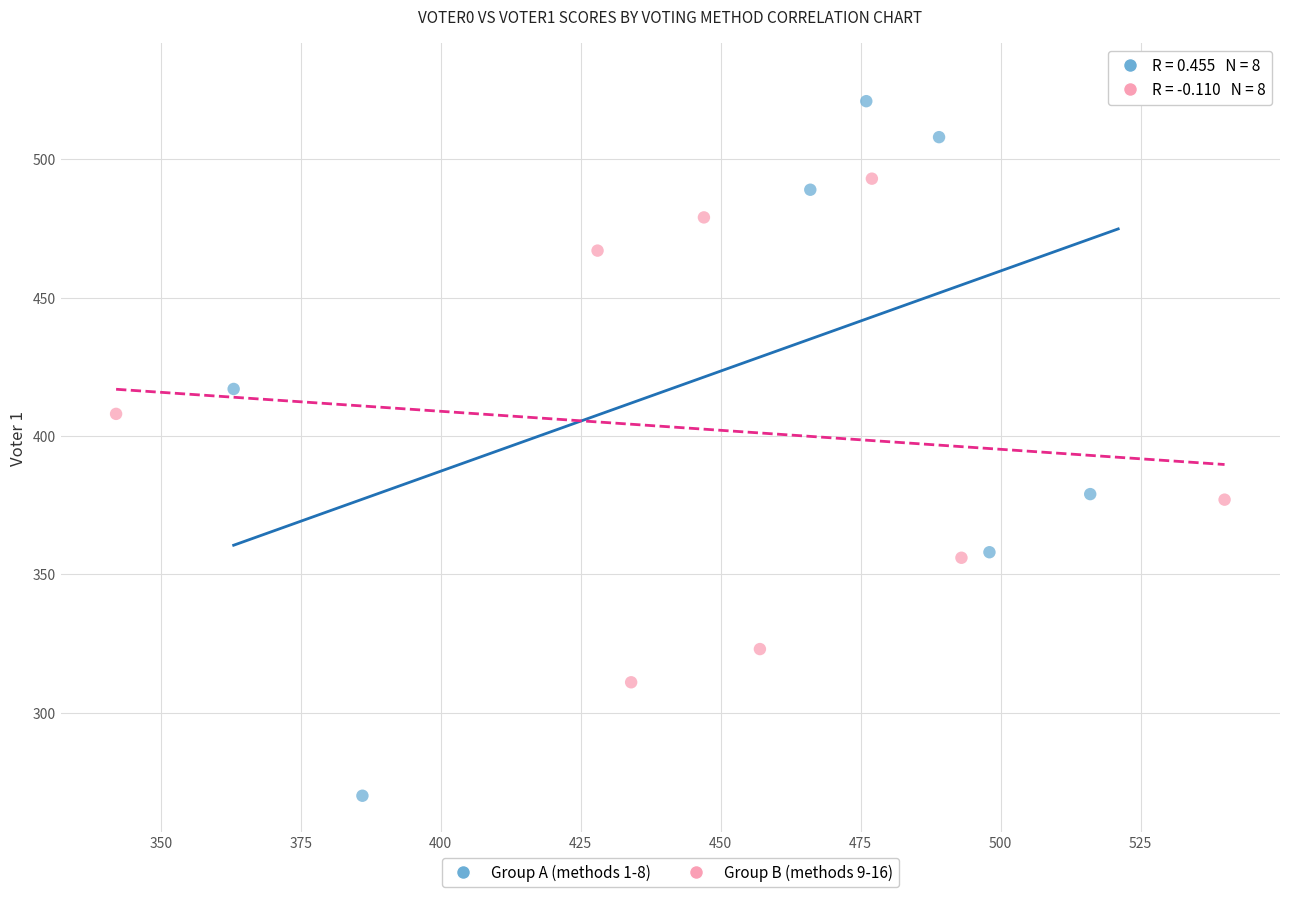

Which series contains the lowest Y value?

Group A (methods 1-8)